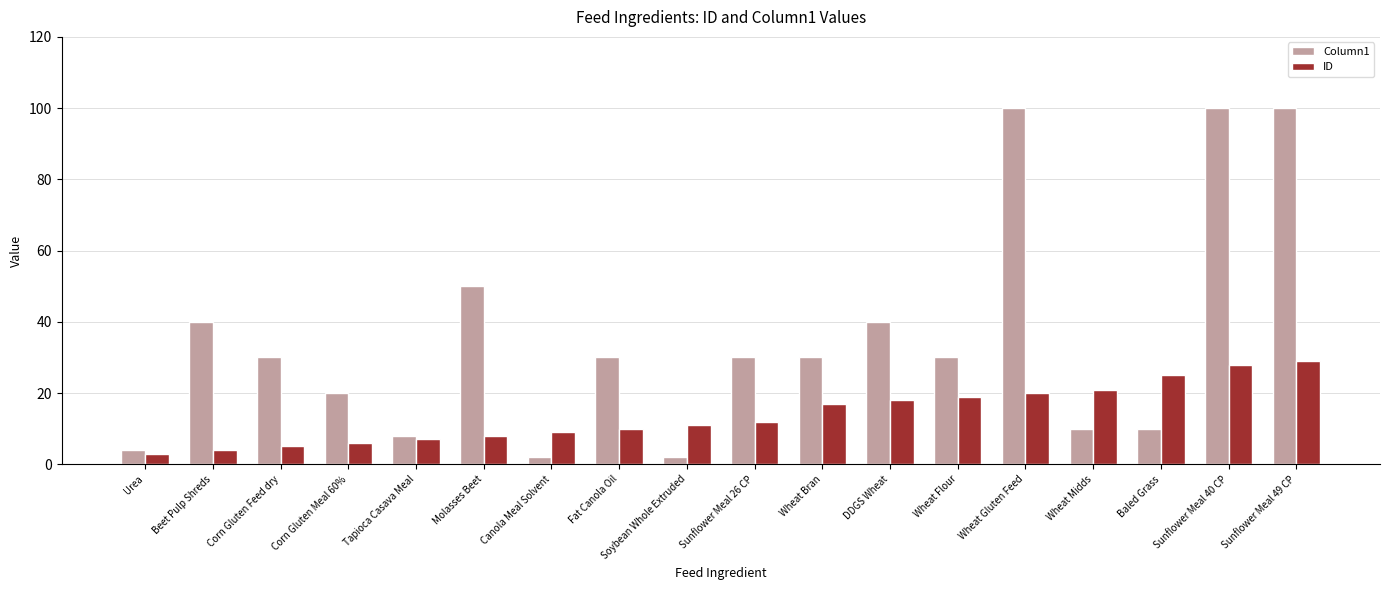

Reading left to right, what are all the values shown in this chart?

Column1: Urea=4	Beet Pulp Shreds=40	Corn Gluten Feed dry=30	Corn Gluten Meal 60%=20	Tapioca Casava Meal=8	Molasses Beet=50	Canola Meal Solvent=2	Fat Canola Oil=30	Soybean Whole Extruded=2	Sunflower Meal 26 CP=30	Wheat Bran=30	DDGS Wheat=40	Wheat Flour=30	Wheat Gluten Feed=100	Wheat Midds=10	Baled Grass=10	Sunflower Meal 40 CP=100	Sunflower Meal 49 CP=100
ID: Urea=3	Beet Pulp Shreds=4	Corn Gluten Feed dry=5	Corn Gluten Meal 60%=6	Tapioca Casava Meal=7	Molasses Beet=8	Canola Meal Solvent=9	Fat Canola Oil=10	Soybean Whole Extruded=11	Sunflower Meal 26 CP=12	Wheat Bran=17	DDGS Wheat=18	Wheat Flour=19	Wheat Gluten Feed=20	Wheat Midds=21	Baled Grass=25	Sunflower Meal 40 CP=28	Sunflower Meal 49 CP=29